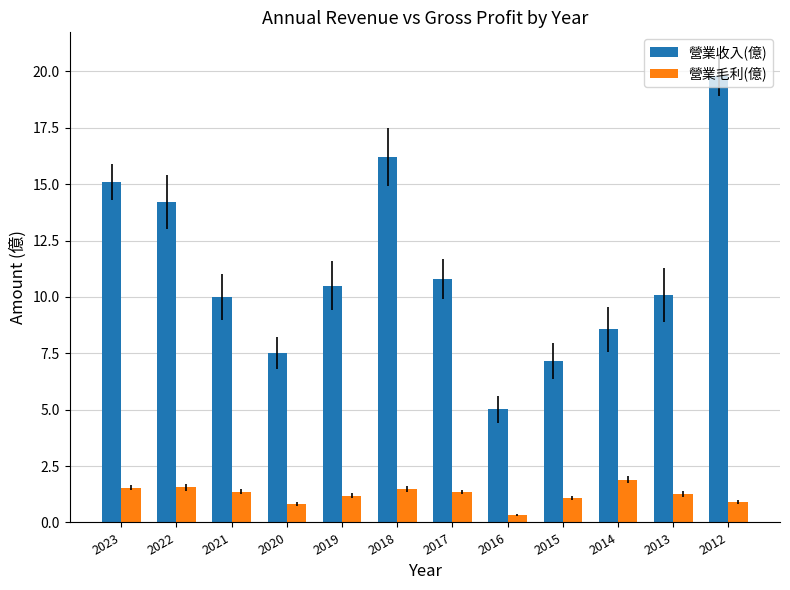

At which label is 營業收入(億) closest to 12?

2017